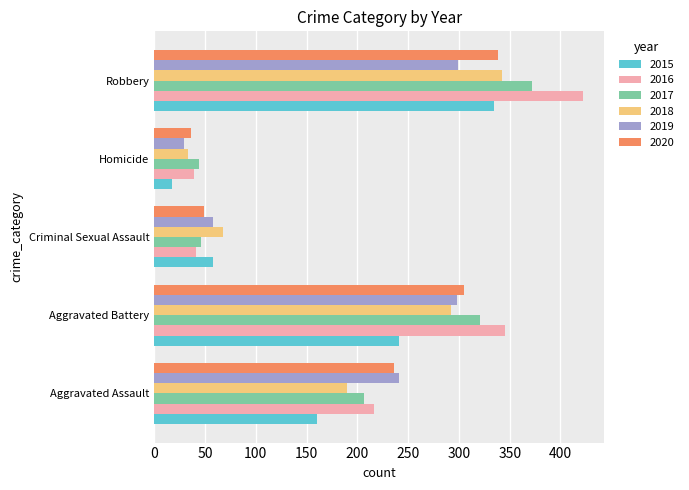

Which series changed the most between Aggravated Battery and Homicide?

2016